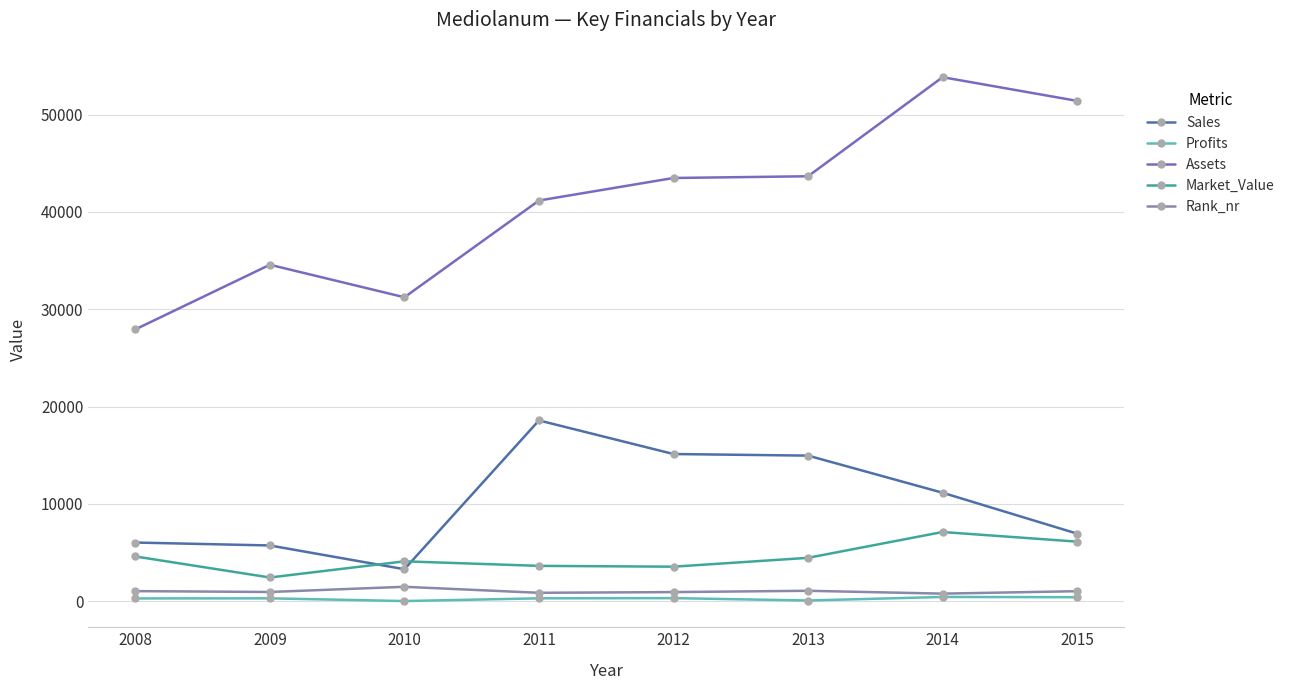

Which series has the largest range (max minus min)?

Assets